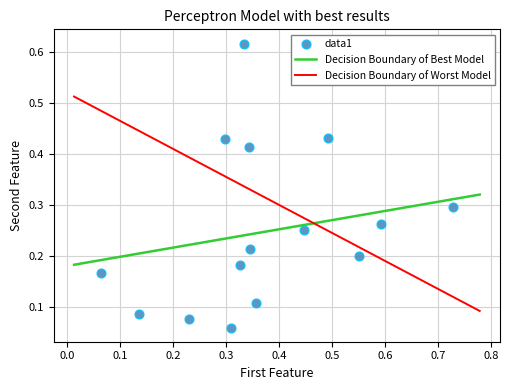

What is the range of X values (max minus min)?

0.7